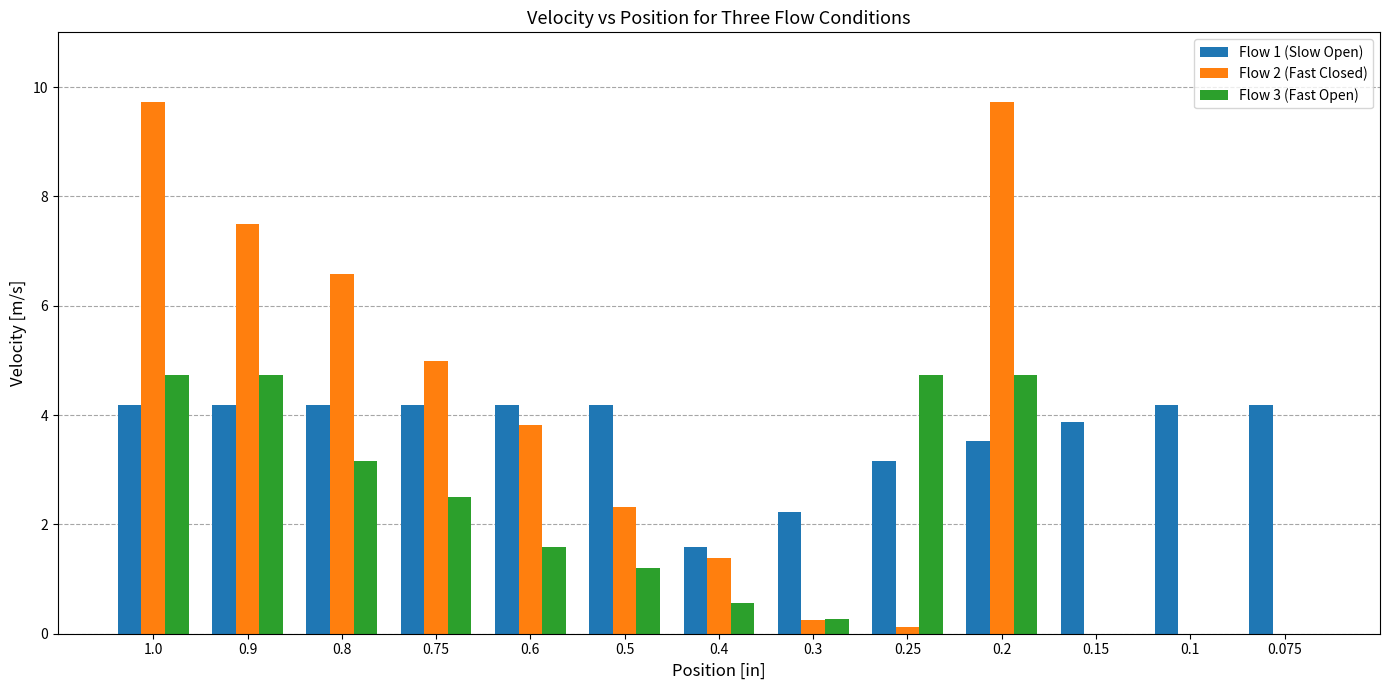

What is the sum of all Flow 3 (Fast Open) values?

28.2